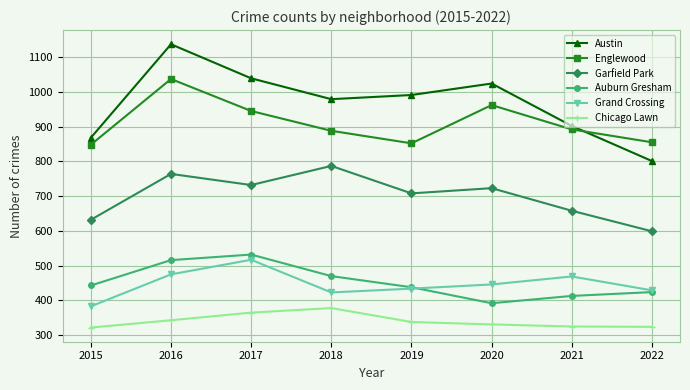

Which category has the highest value in the Auburn Gresham series?

2017